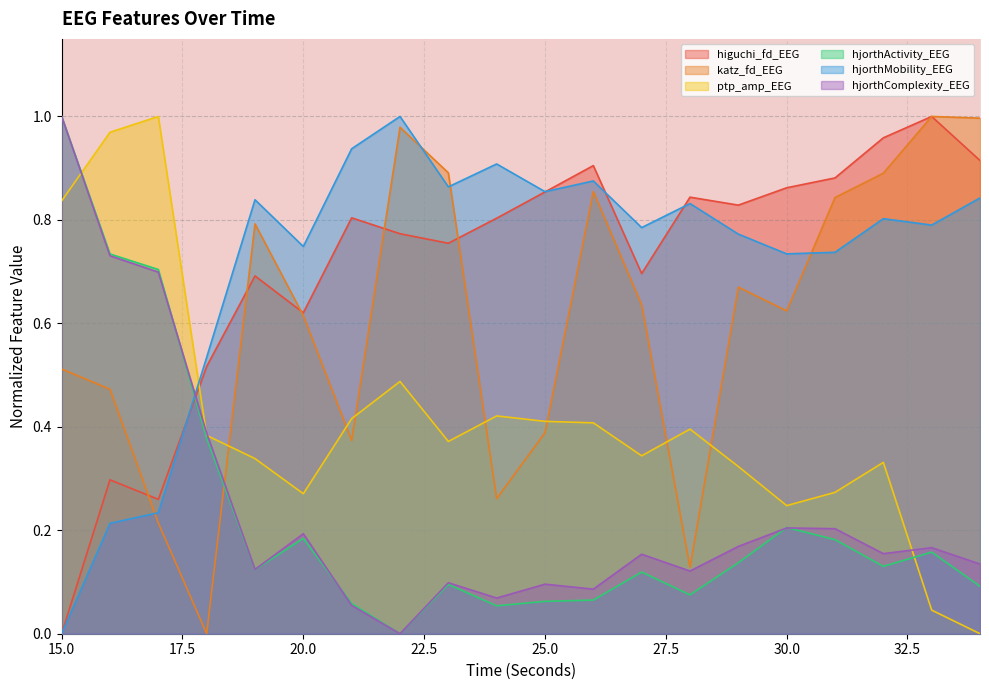

Rank the categories by hjorthMobility_EEG value from lowest to highest.

15, 16, 17, 18, 30, 31, 20, 29, 27, 33, 32, 28, 19, 34, 25, 23, 26, 24, 21, 22